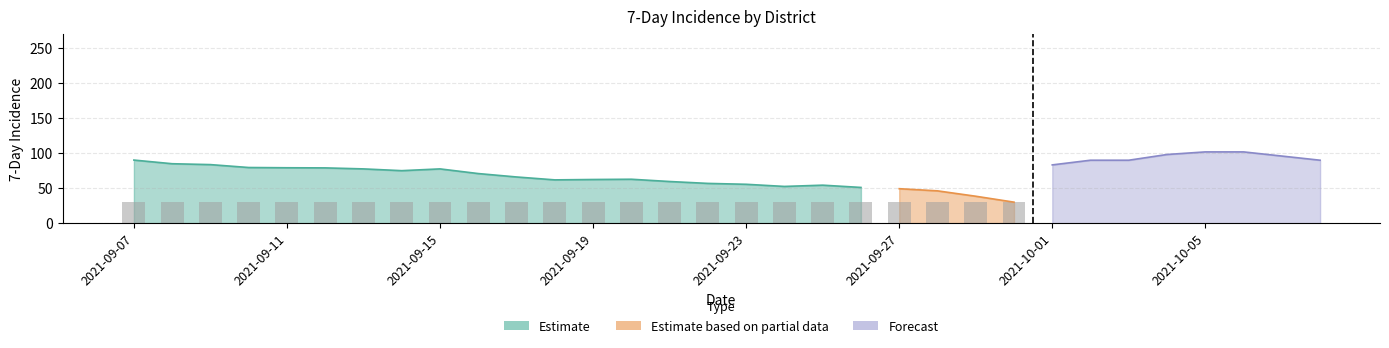

Is it true that Estimate equals 71.9 at 2021-09-27?

False